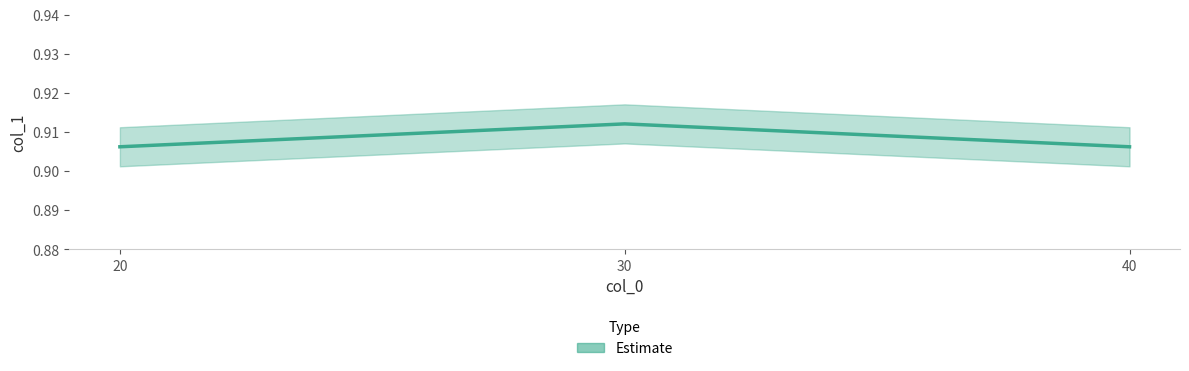

The chart shows a value of 1.5 at 40. True or false?

False